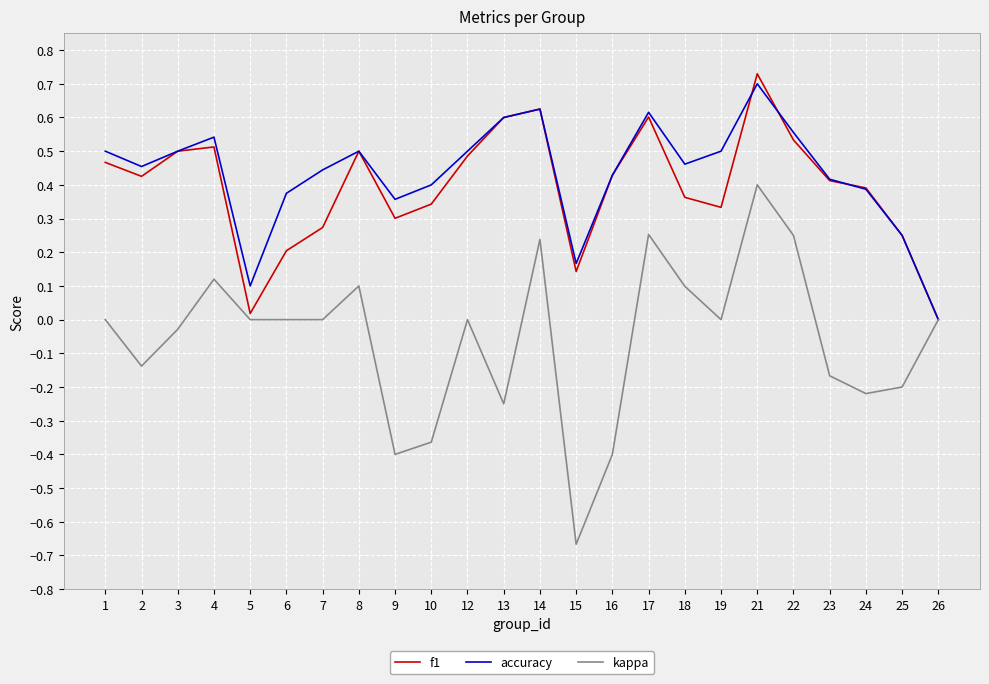

At which category is the sum across all series the highest?

21